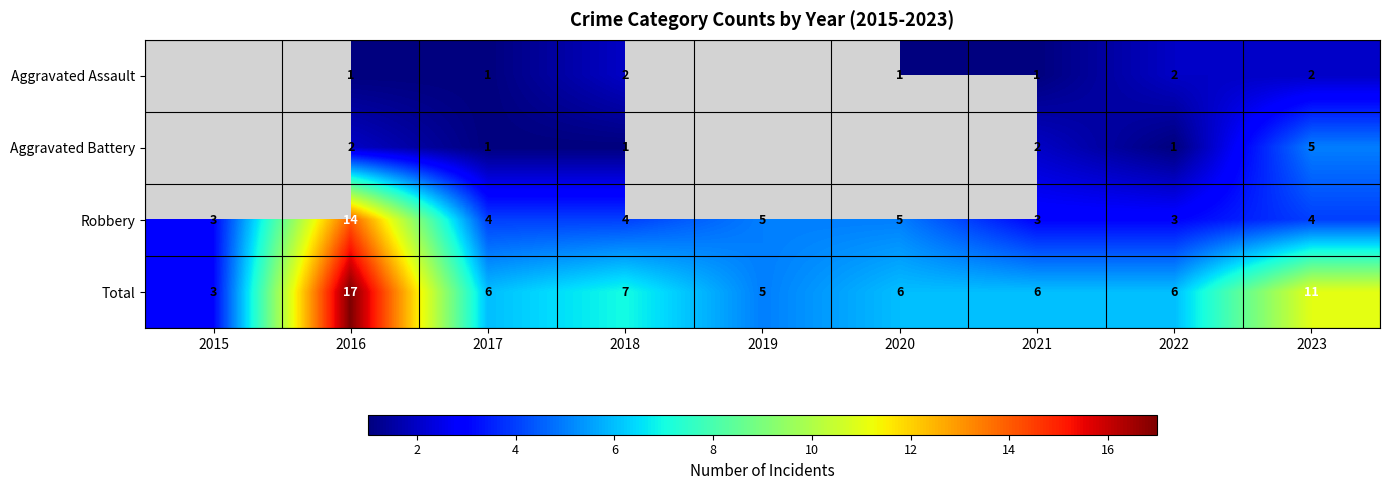

What is the difference between the highest and lowest values at 2017?

5